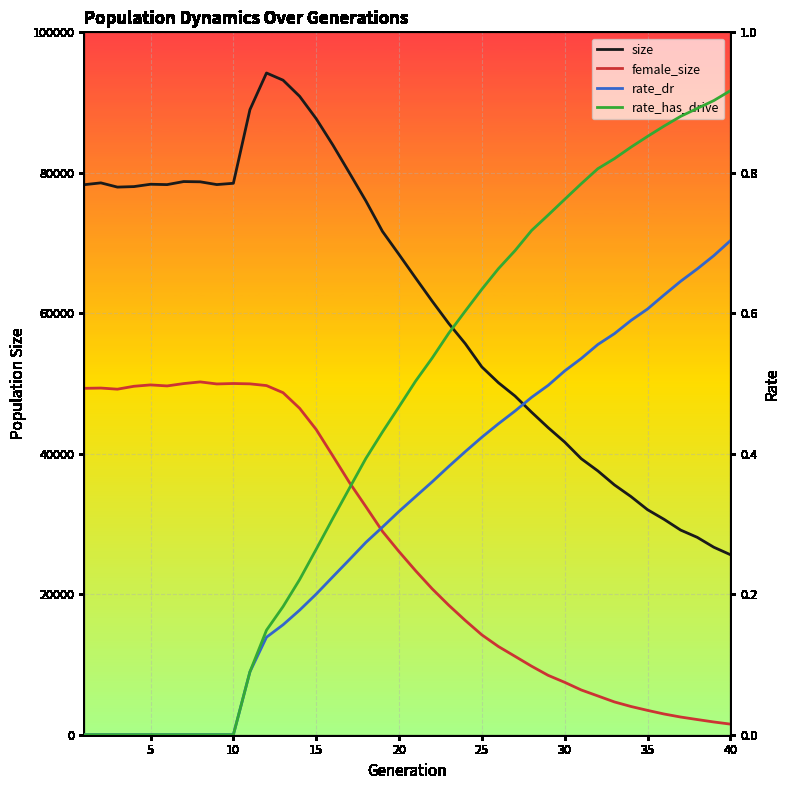

True or false: female_size and size intersect in this chart.

False